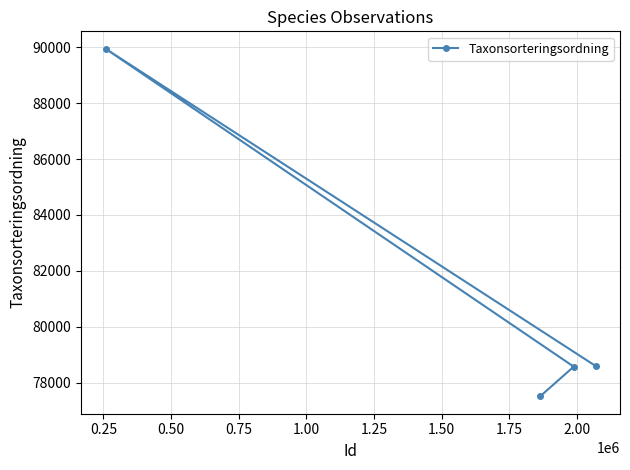

What is the value of the 2nd point from the left?

77506